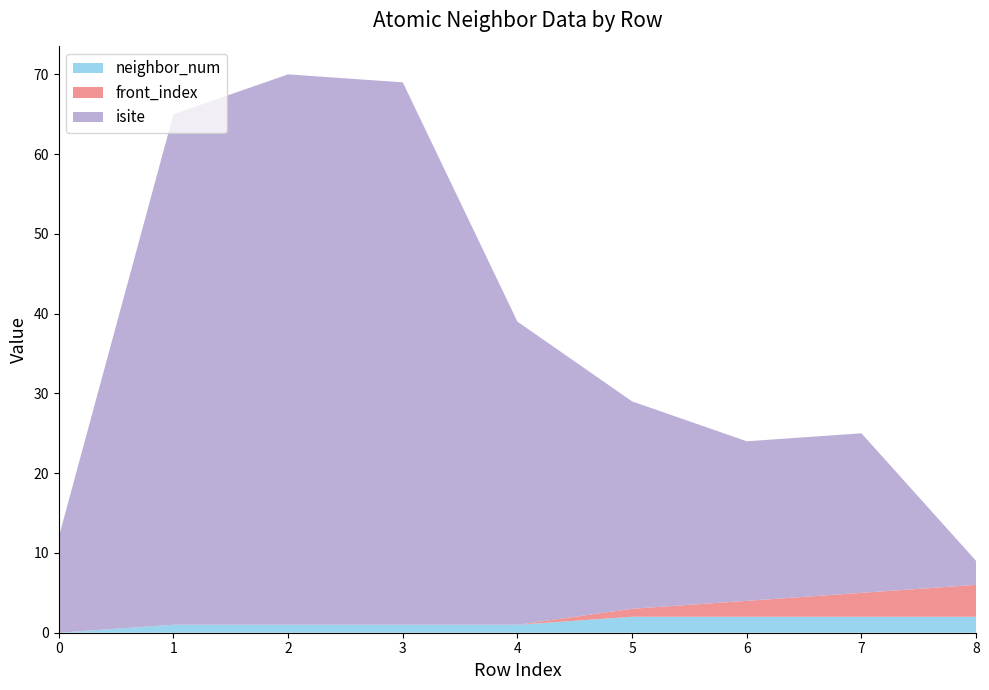

Reading right to left, extract all data points from this chart.

isite: 8=3	7=20	6=20	5=26	4=38	3=68	2=69	1=64	0=12
neighbor_num: 8=2	7=2	6=2	5=2	4=1	3=1	2=1	1=1	0=0
front_index: 8=4	7=3	6=2	5=1	4=0	3=0	2=0	1=0	0=0